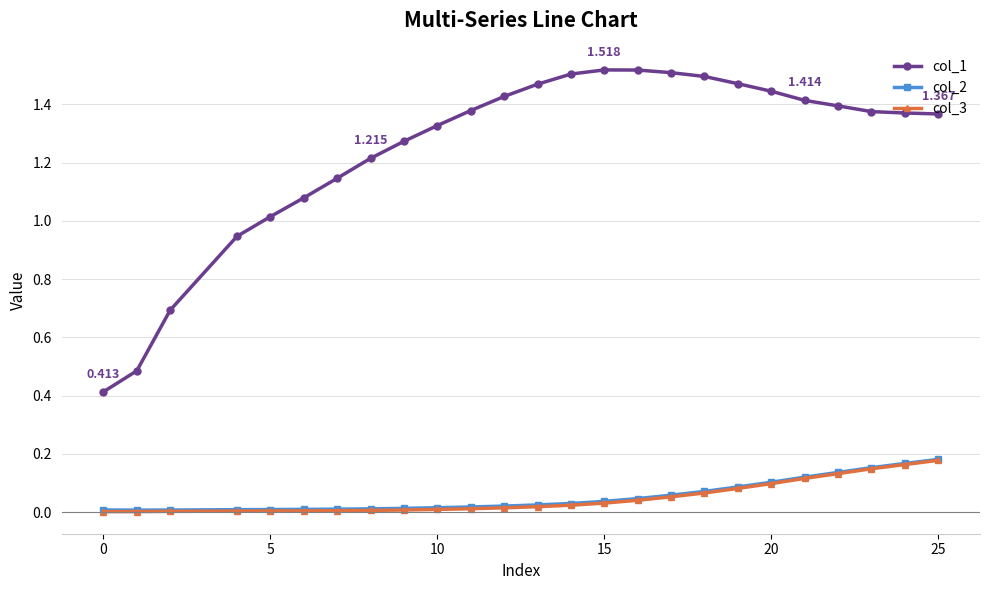

How many lines are shown in the chart?

3